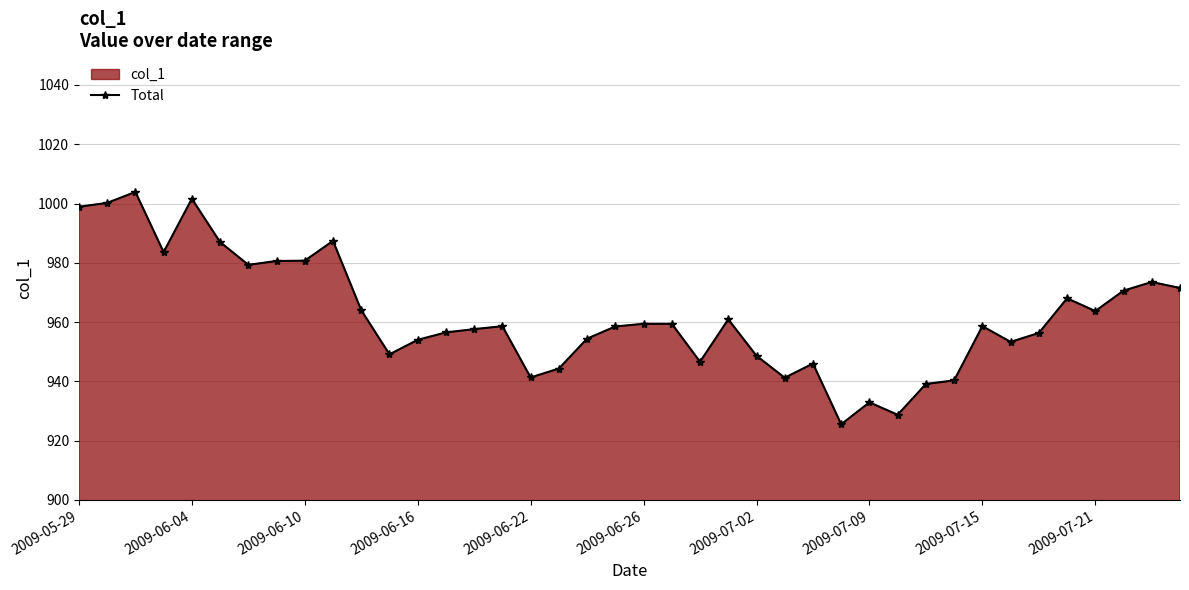

How many interior local valleys (lower than both neighbors) does the data have?

10